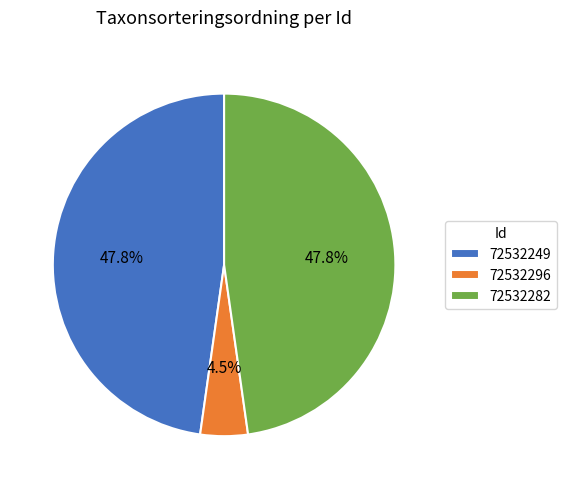

Is there any slice that represents more than half of the pie?

No